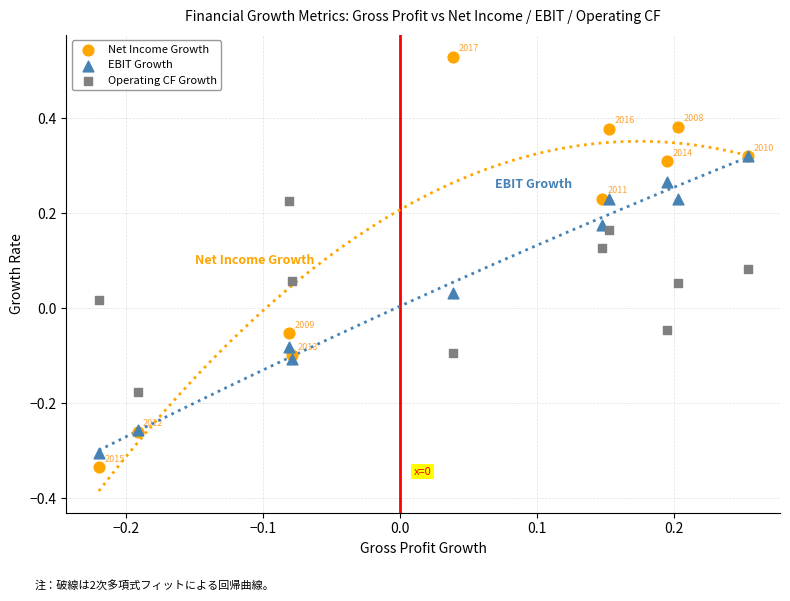

What are all the series names shown in the legend?

Net Income Growth, EBIT Growth, Operating CF Growth